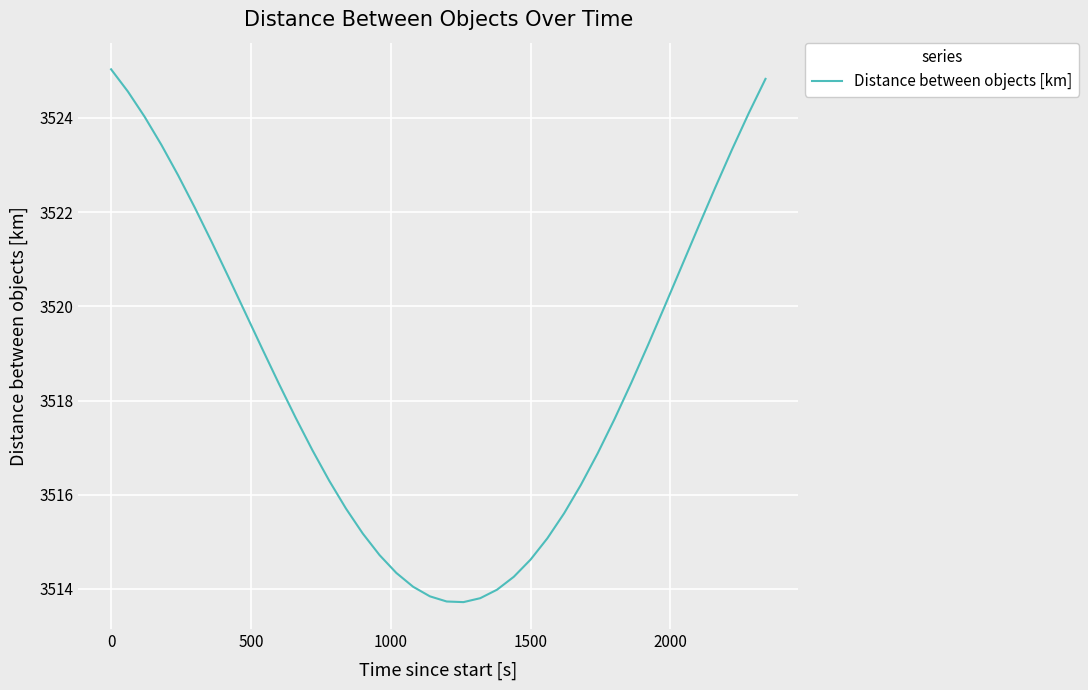

Reading left to right, what are all the values shown in this chart?

3525.0	3524.6	3524.0	3523.4	3522.8	3522.1	3521.4	3520.6	3519.9	3519.1	3518.4	3517.6	3516.9	3516.3	3515.7	3515.2	3514.7	3514.3	3514.0	3513.8	3513.7	3513.7	3513.8	3514.0	3514.3	3514.6	3515.1	3515.6	3516.2	3516.9	3517.6	3518.4	3519.2	3520.0	3520.8	3521.7	3522.5	3523.3	3524.1	3524.8